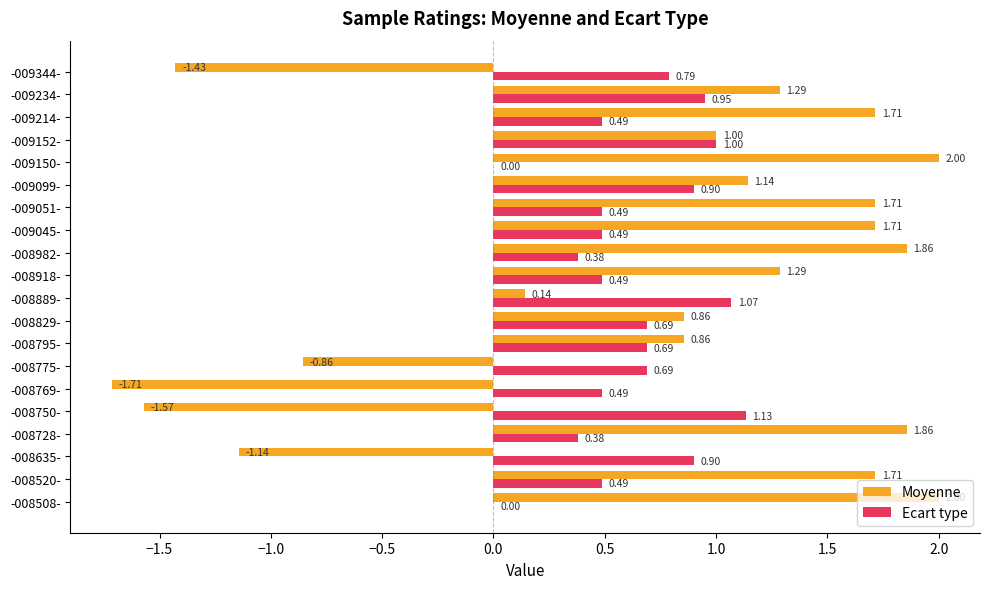

What is the sum of all Moyenne values?

14.4